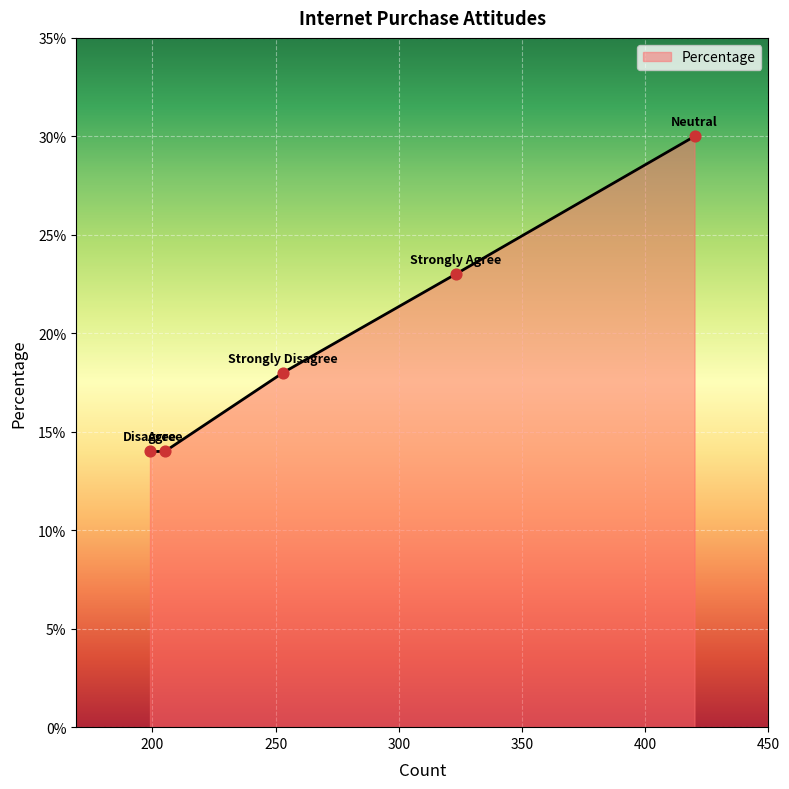

True or false: the data has more than 1 interior local peaks.

False